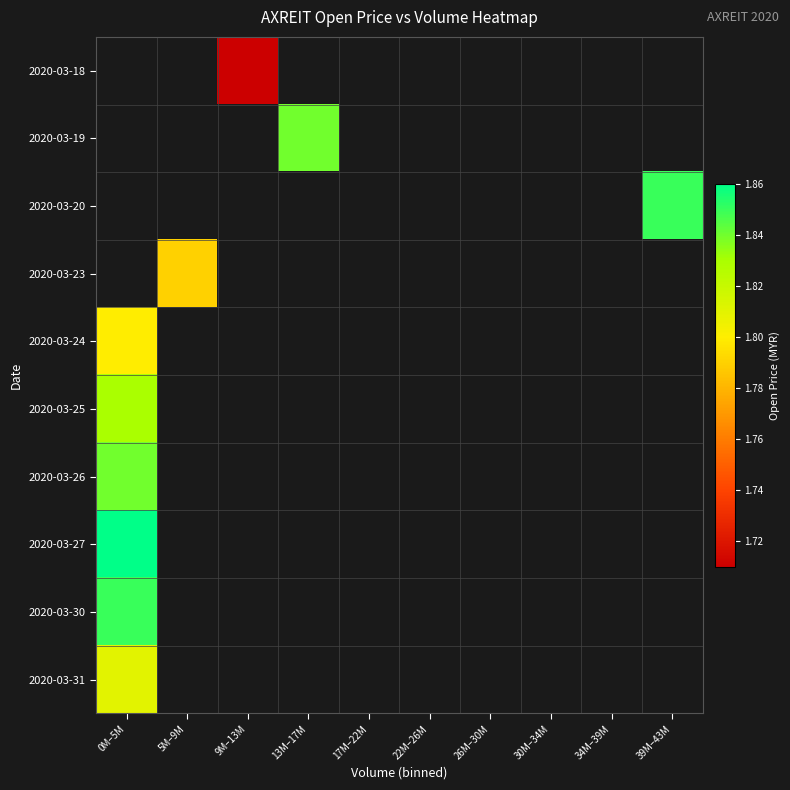

Count the number of categories in the chart.

10